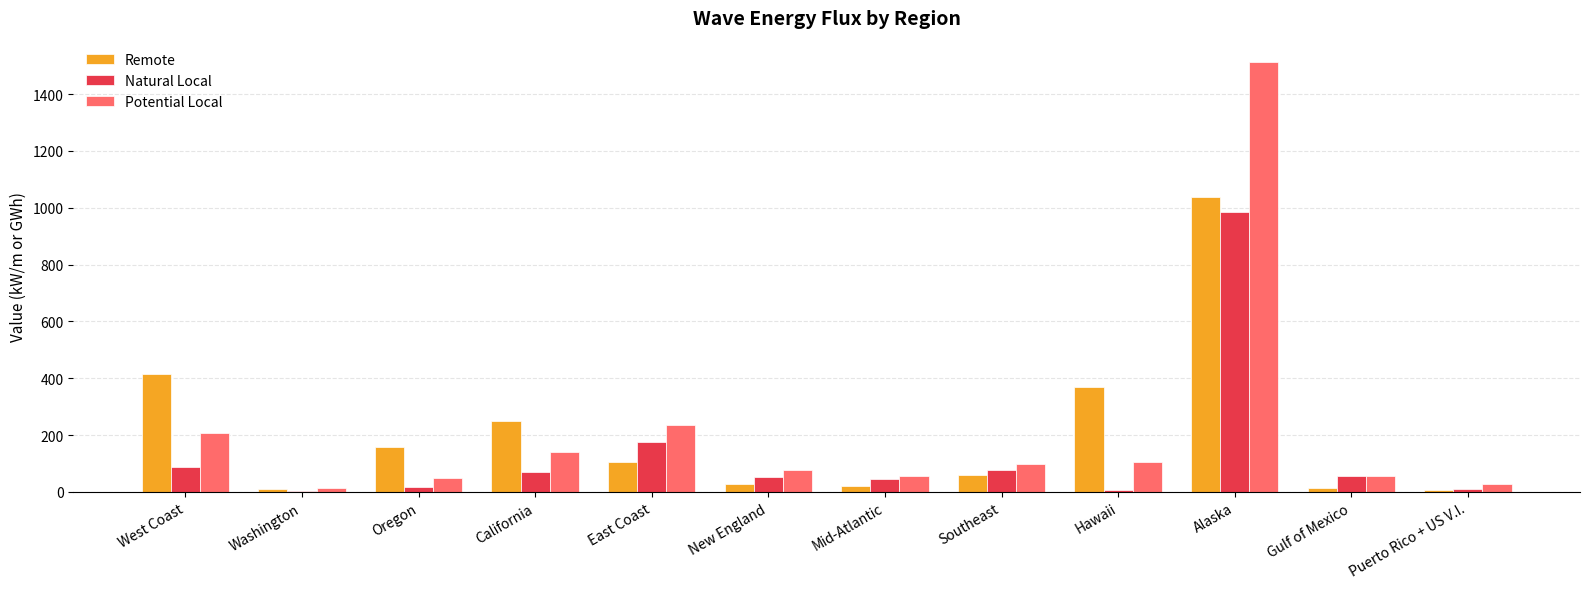

What value does the Remote series have at Mid-Atlantic?

20.5